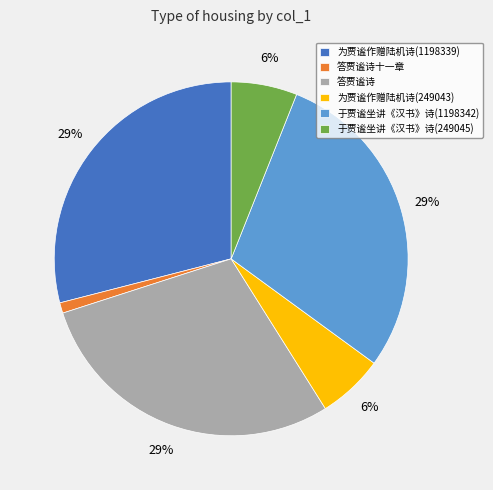

To the nearest percent, what portion does 答贾谧诗十一章 represent?

1%